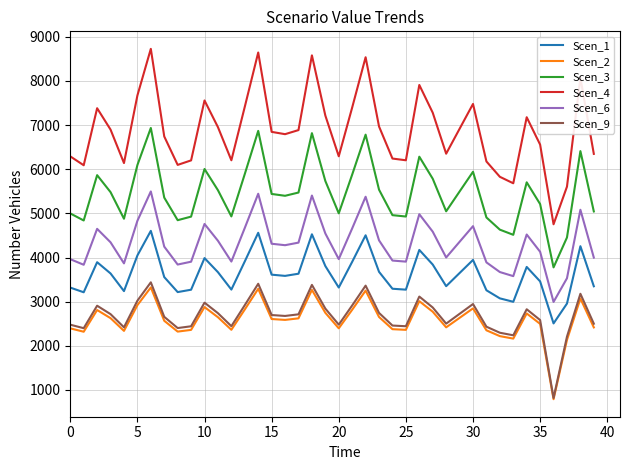

What is the greatest value displayed?

8727.9